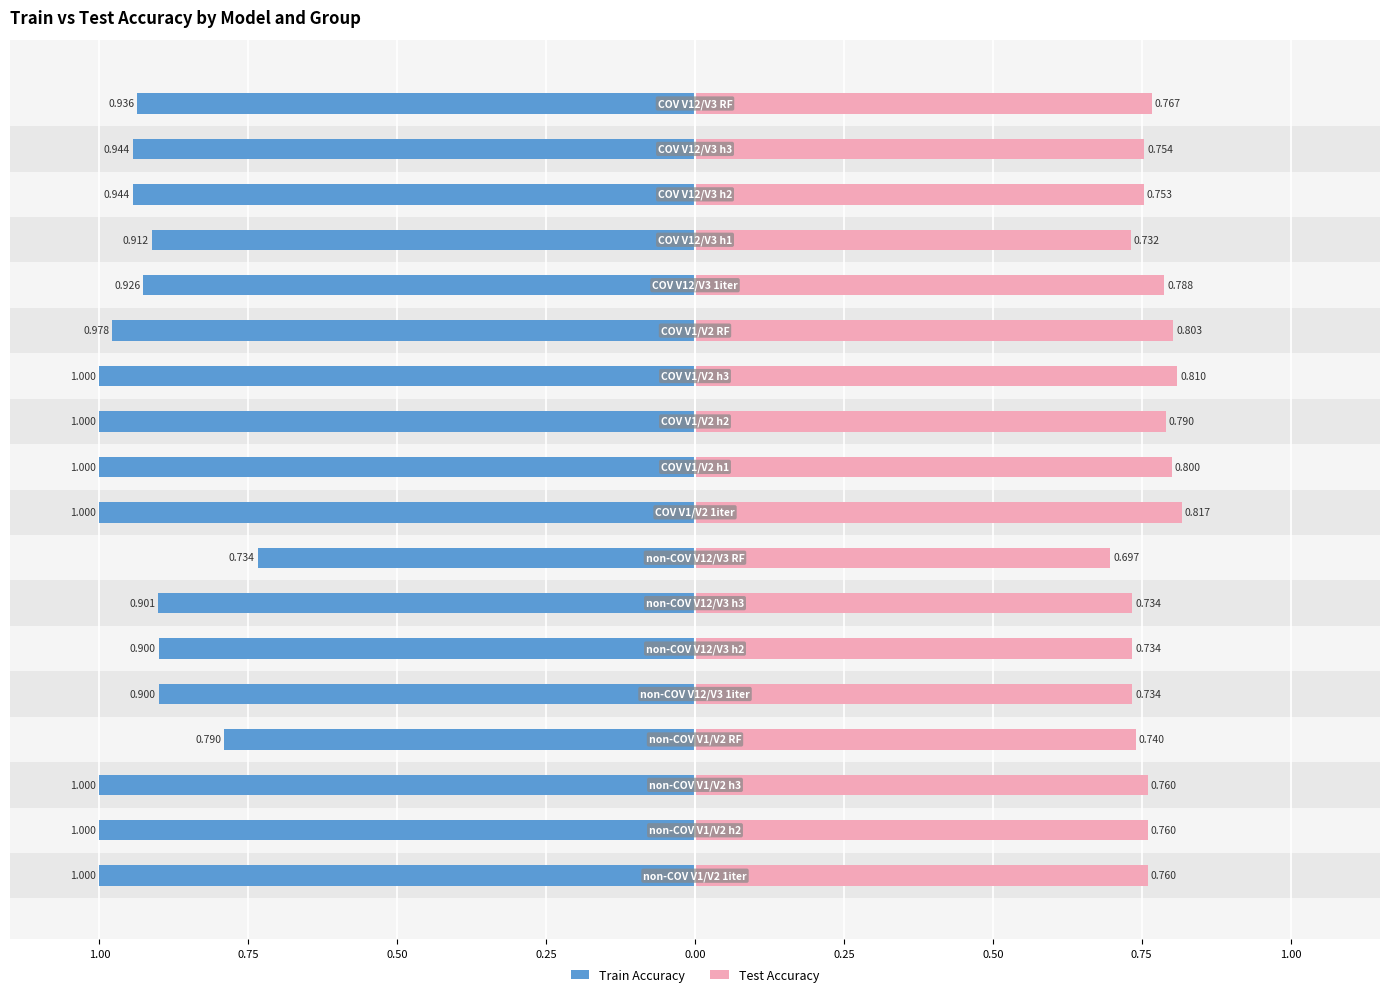

How many groups of bars are there?

18